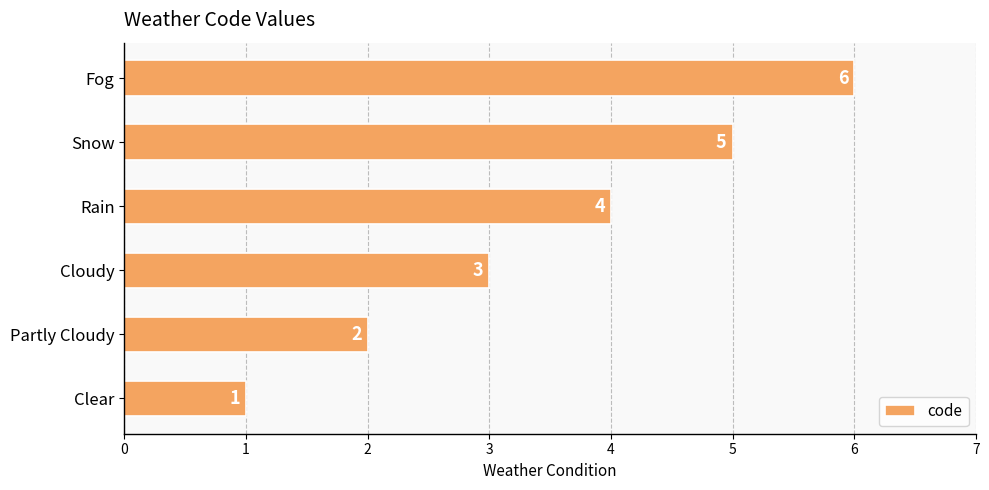

What is the minimum value shown in the chart?

1